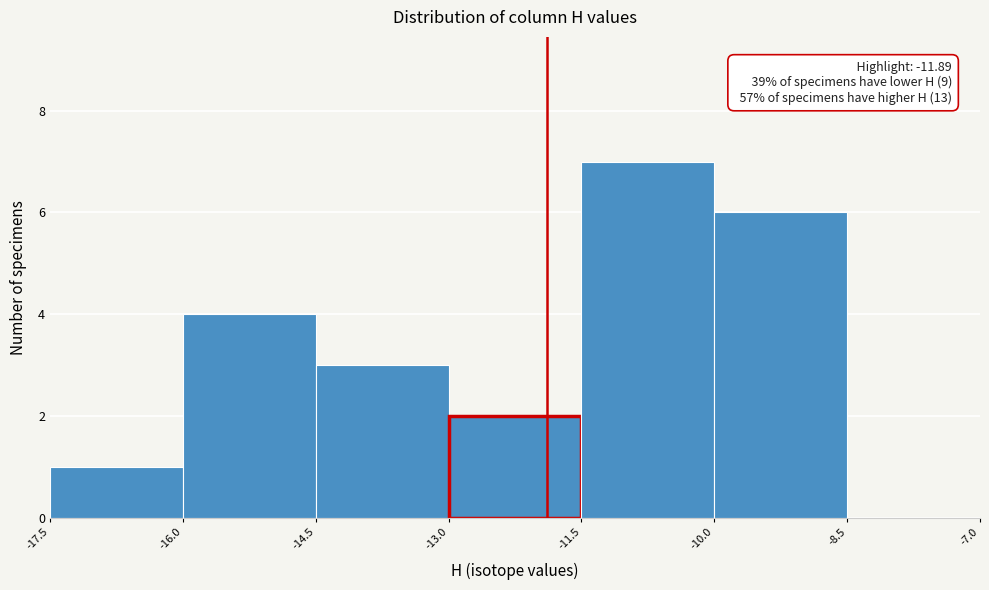

Over which range of the x-axis is the bar tallest?

-11.5 to -10.0